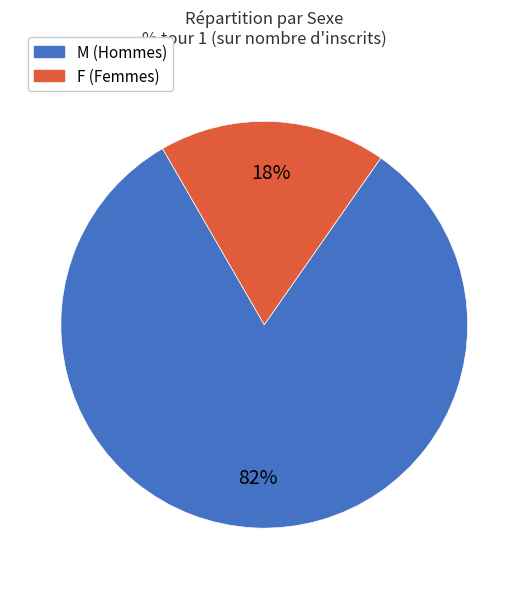

To the nearest percent, what is the average slice percentage?

50%